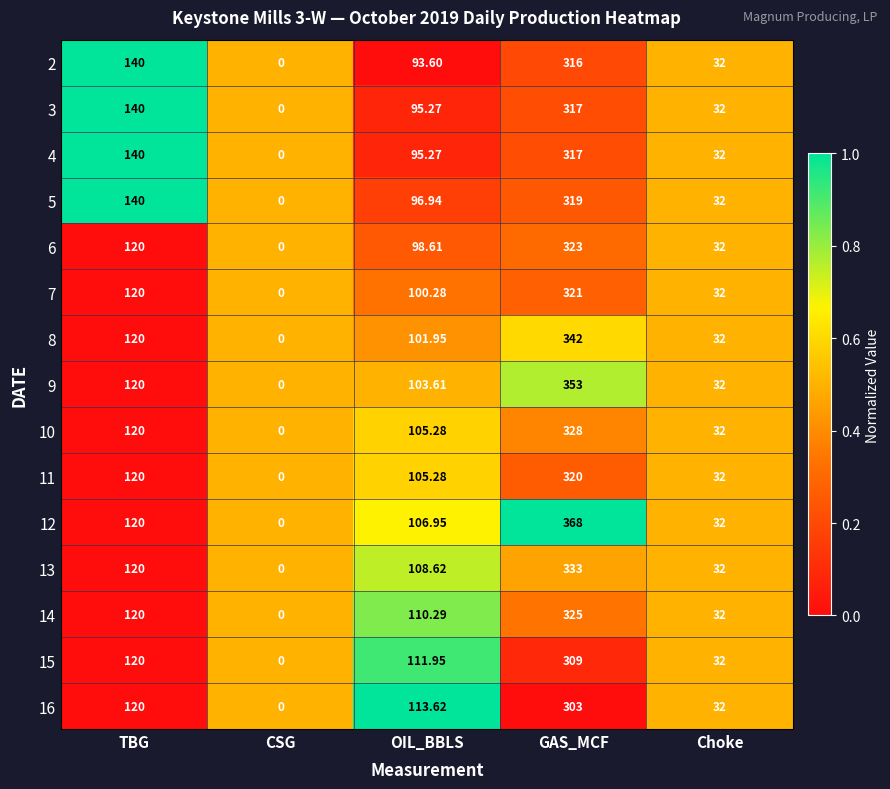

At which category is the sum across all series the highest?

GAS_MCF